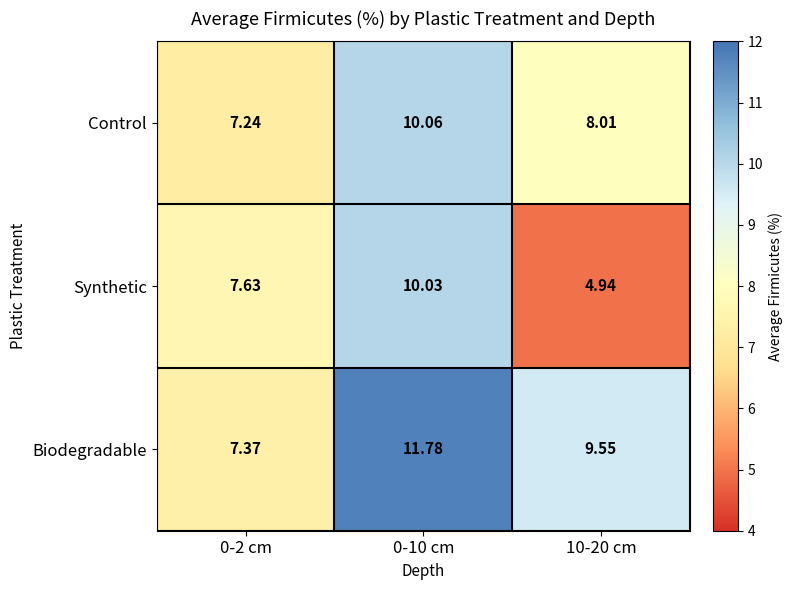

Rank the series at 0-10 cm from lowest to highest value.

Synthetic, Control, Biodegradable